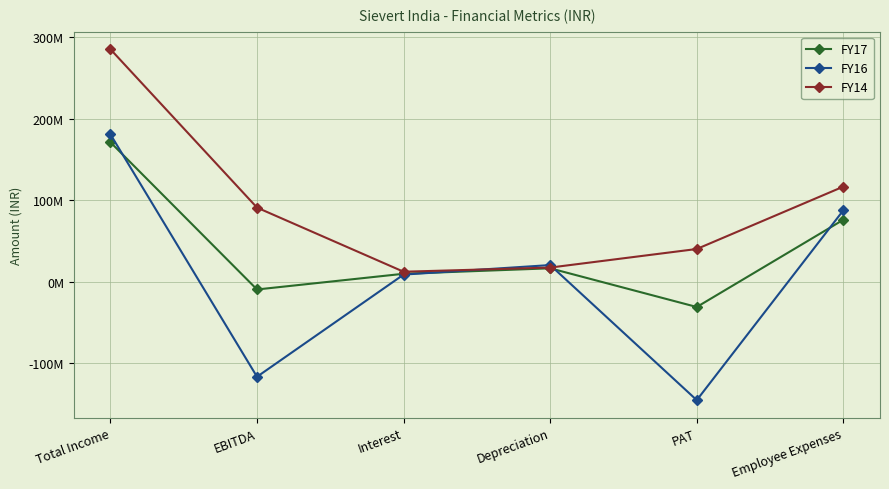

What are all the series names shown in the legend?

FY17, FY16, FY14